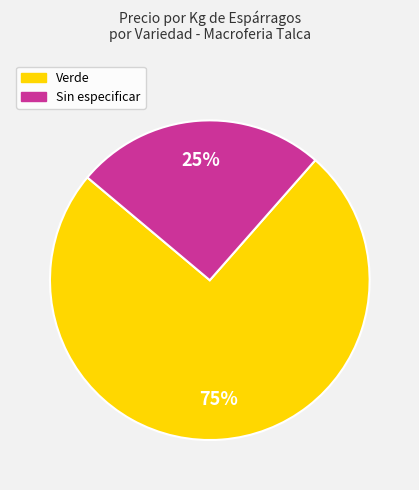

Is there any slice that represents more than half of the pie?

Yes